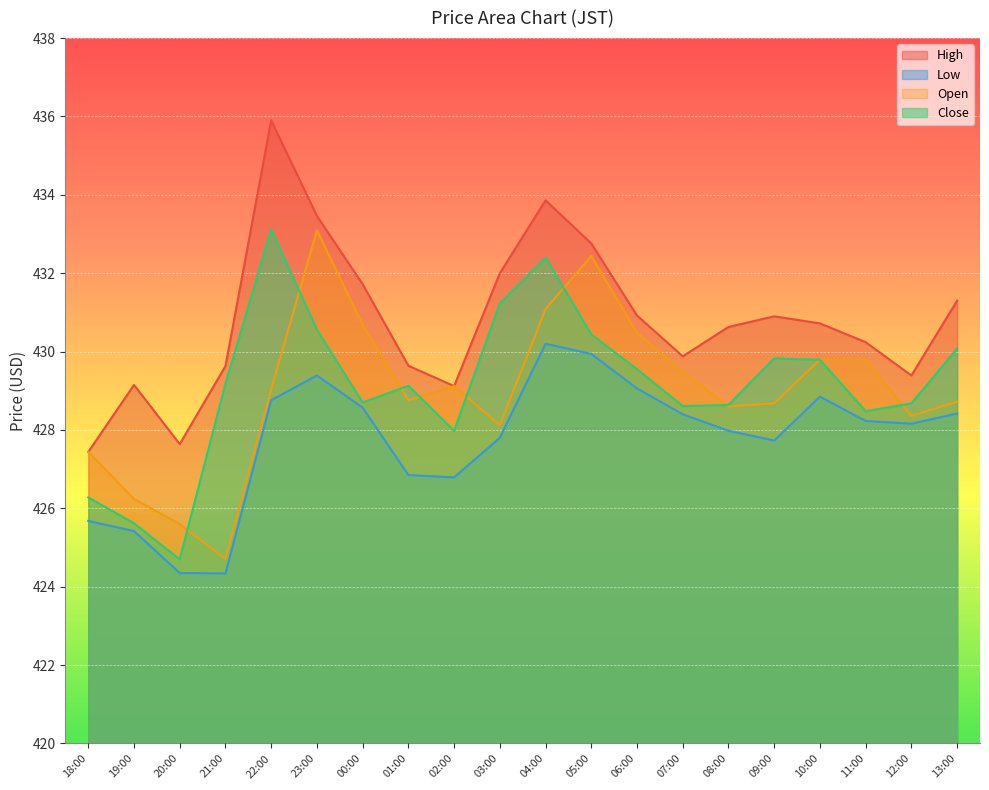

Rank the series at 20:00 from highest to lowest value.

High, Open, Close, Low